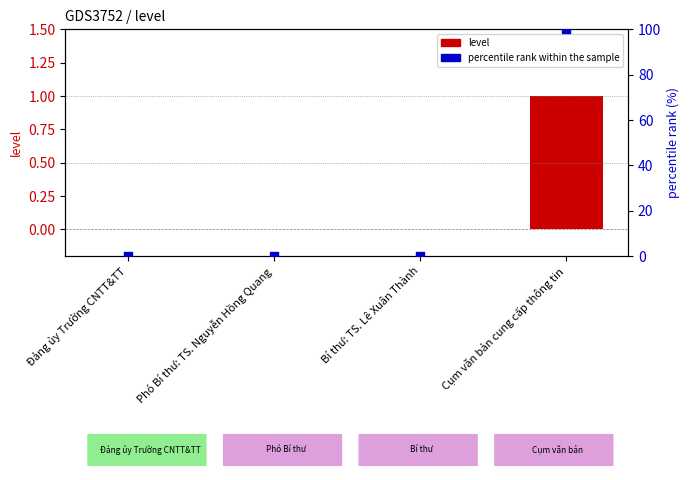

At which category is the sum across all series the highest?

Cụm văn bản cung cấp thông tin